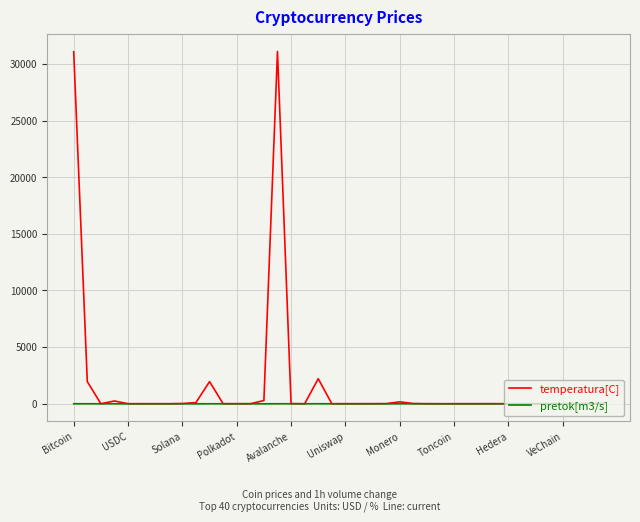

What is the greatest value displayed?

31104.7